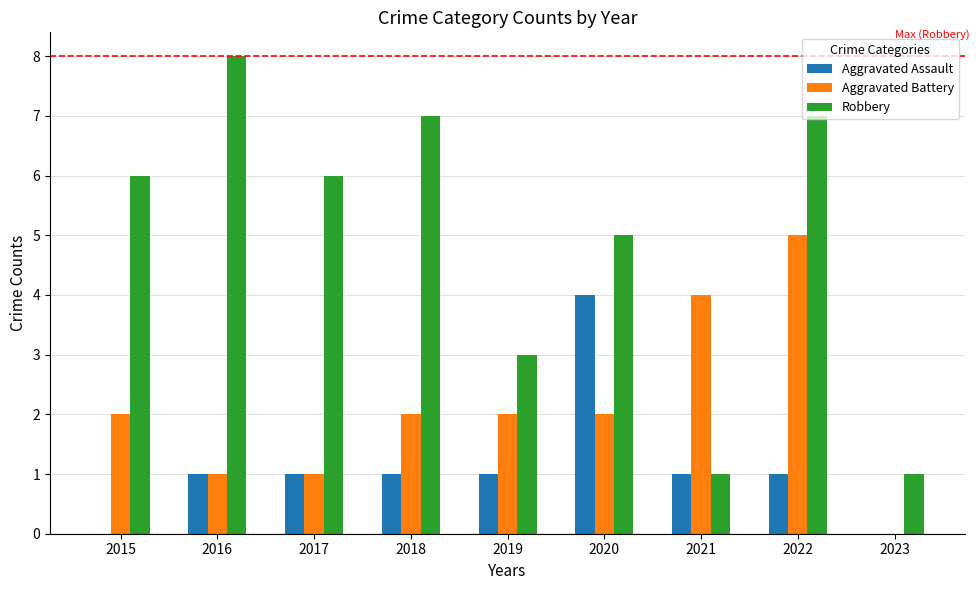

How many groups of bars are there?

9